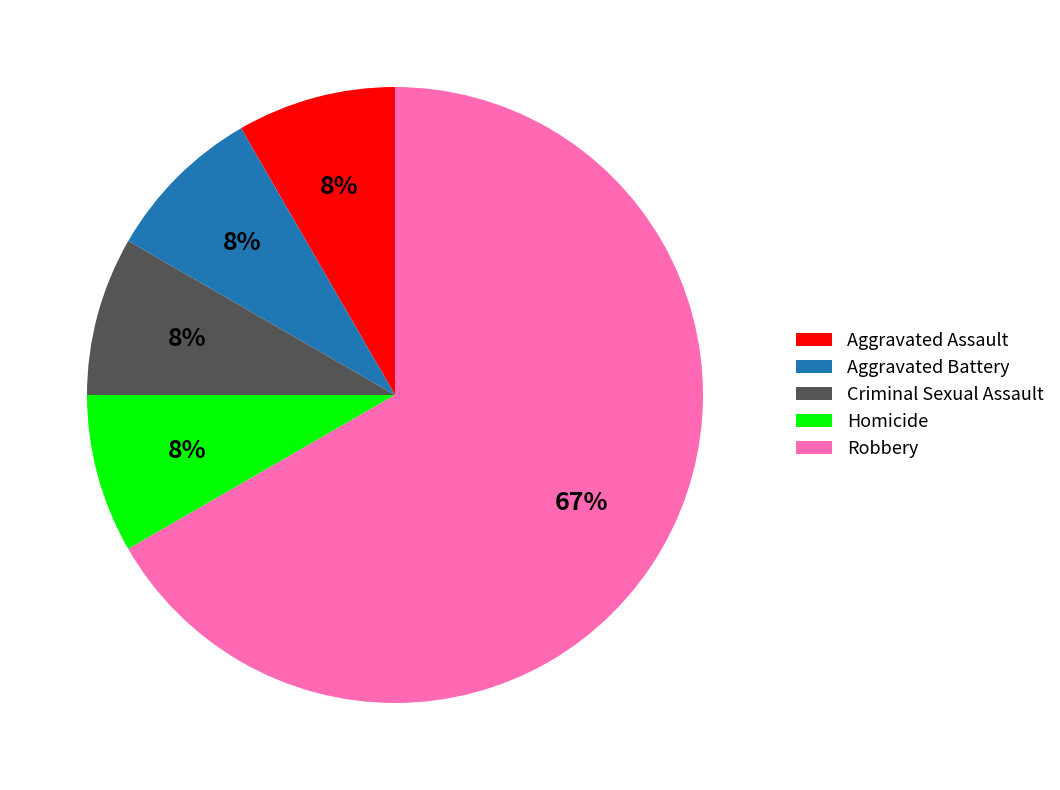

What is the largest slice in the pie chart?

Robbery